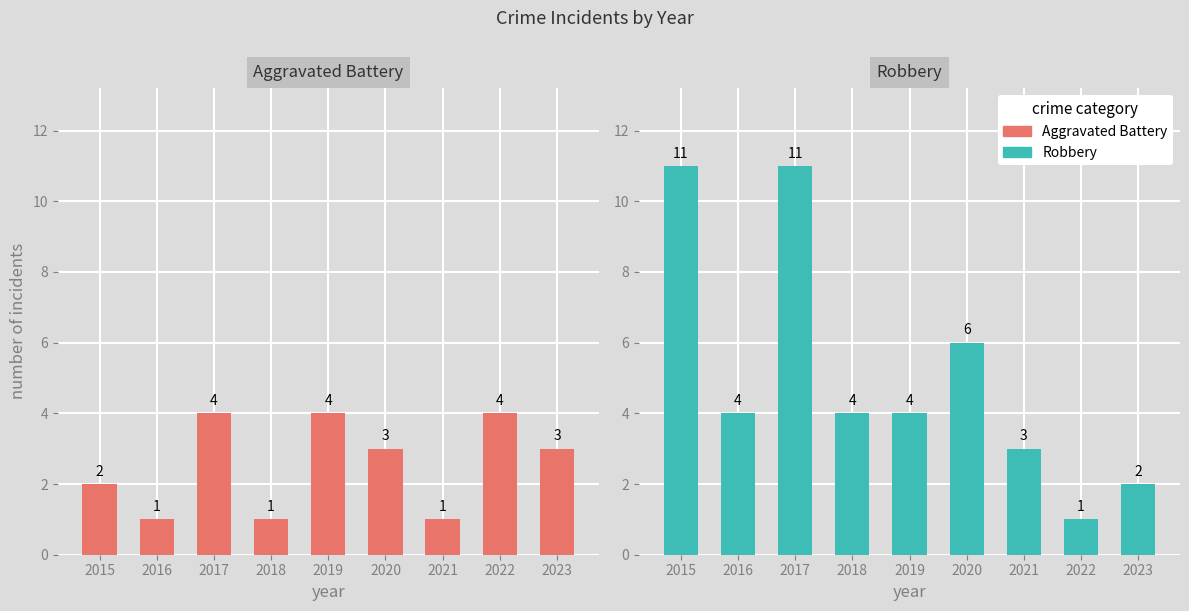

At which category is the sum across all series the highest?

2017